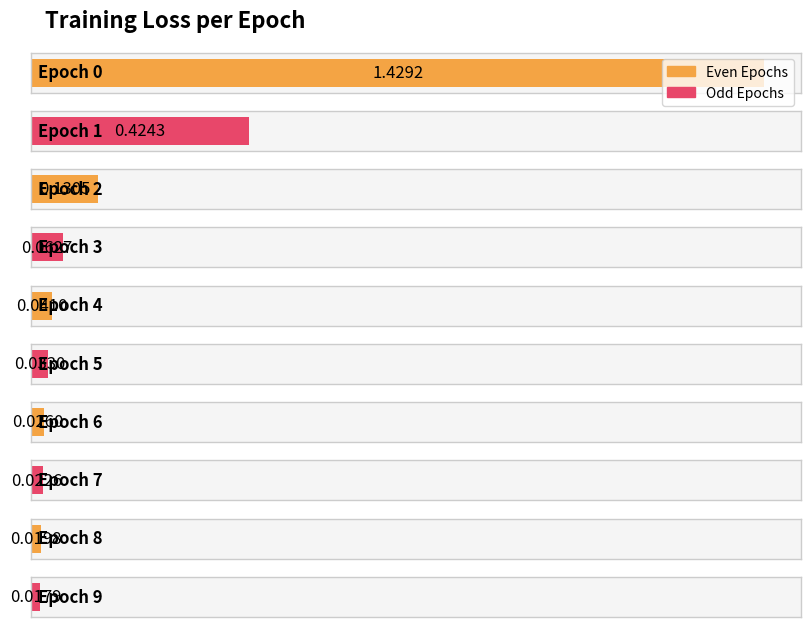

Which has a higher value, 4 or 8?

4